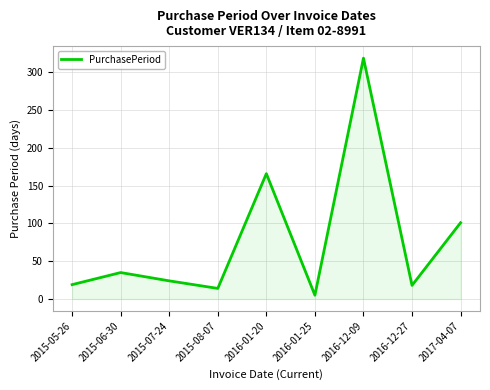

Where is the first local maximum?

2015-06-30